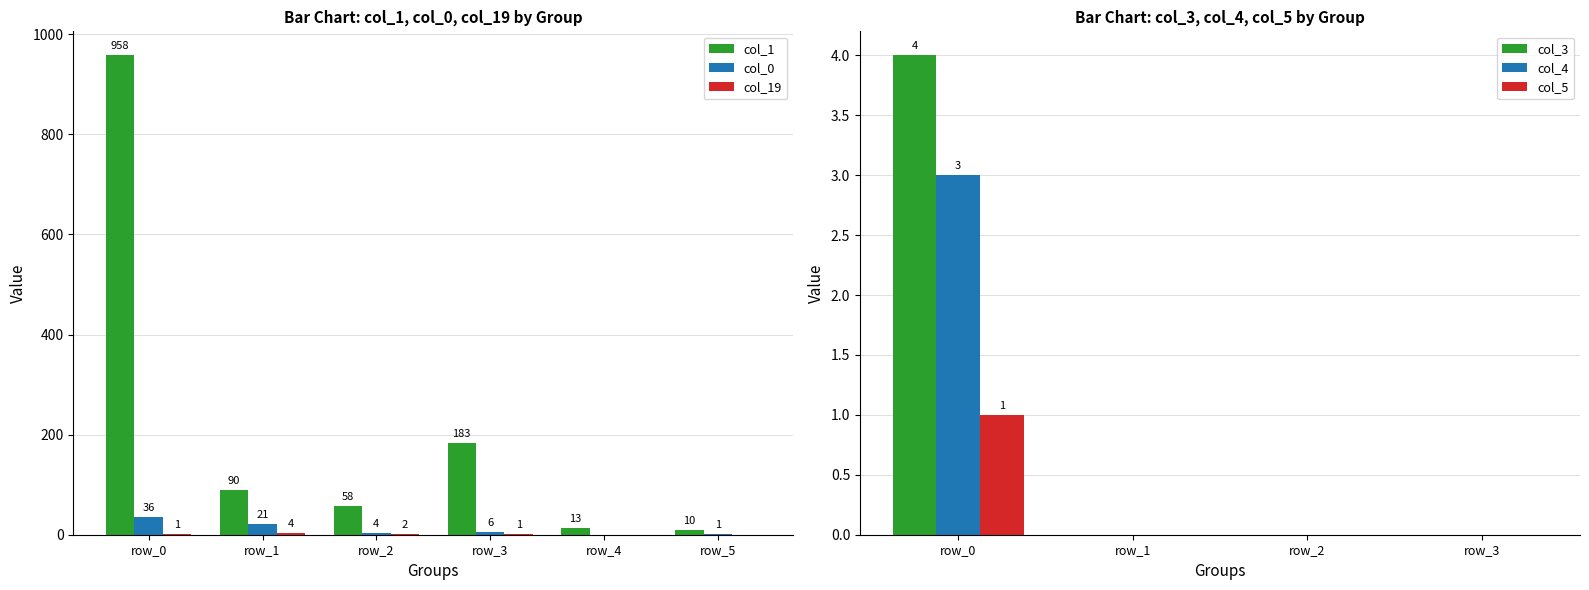

At which label does col_0 first exceed 6?

row_0